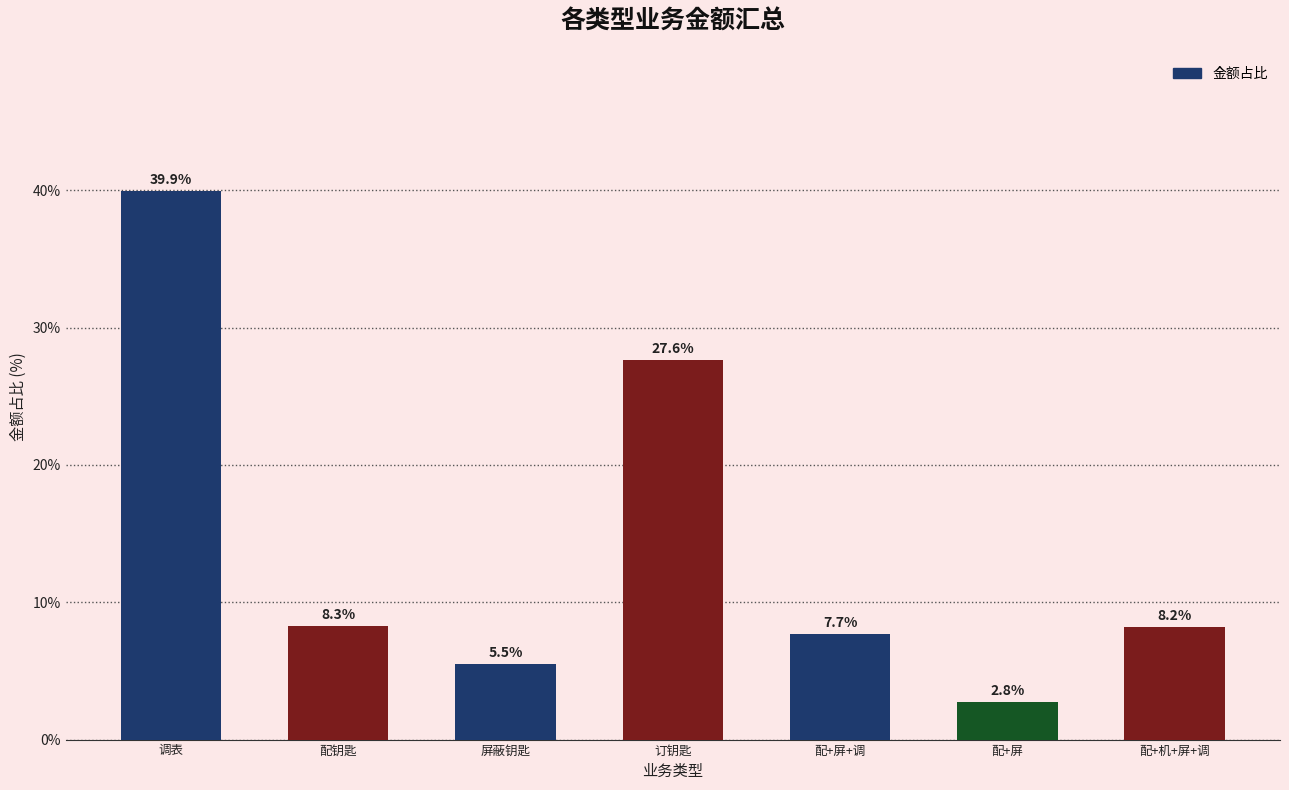

What value does the data have at 屏蔽钥匙?

5.5